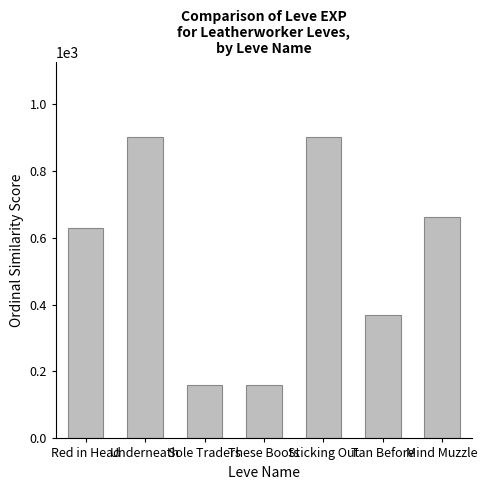

Which has a higher value, Mind Muzzle or These Boots?

Mind Muzzle